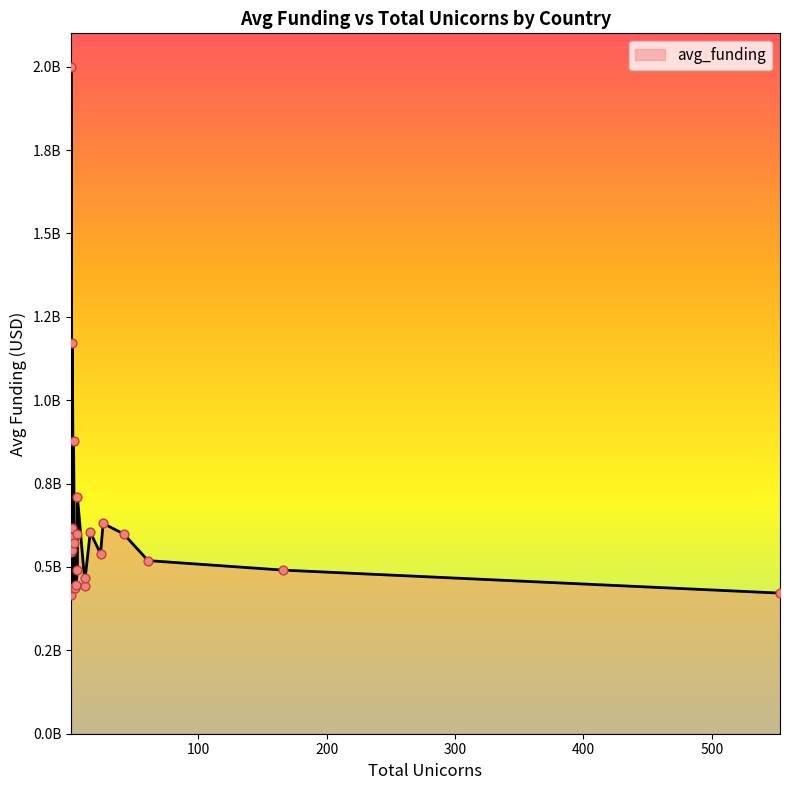

What is the change in value from Germany to Singapore?

-164705128.2